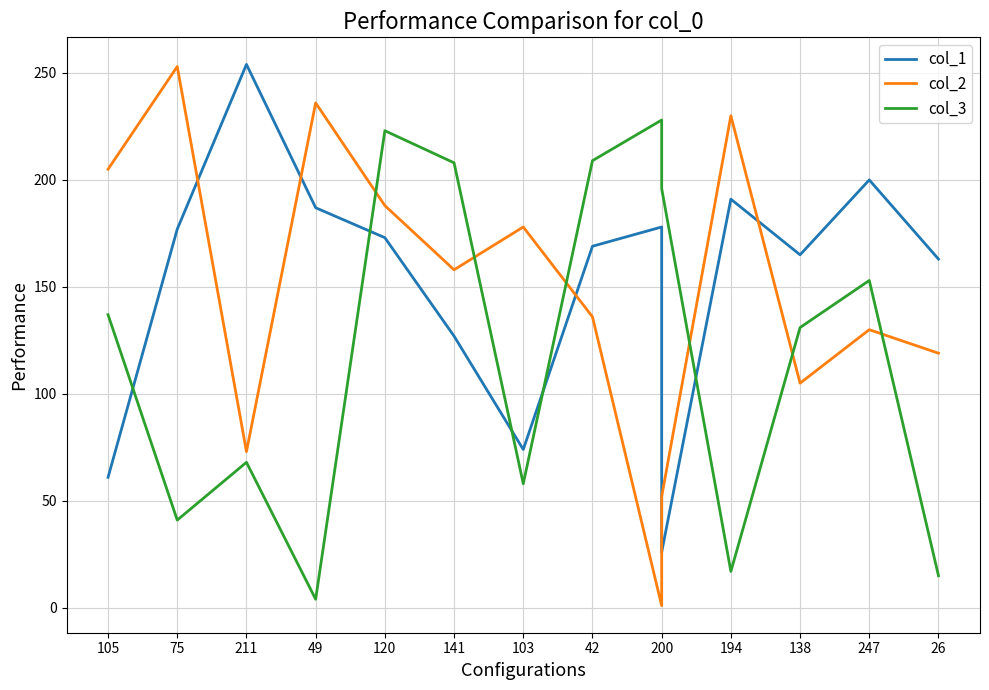

Between 120 and 211, which is larger?

211